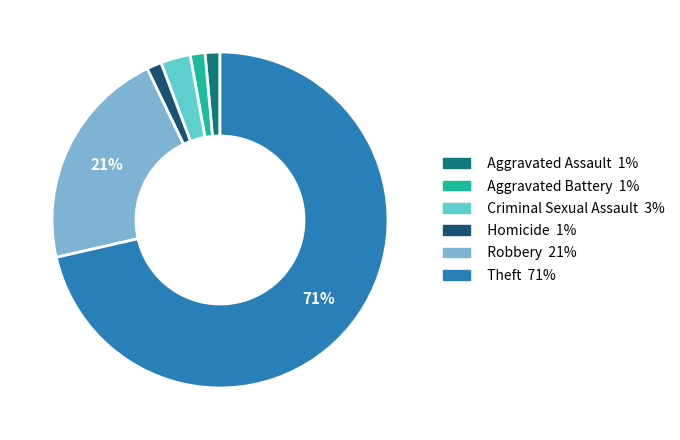

What is the largest slice in the pie chart?

Theft